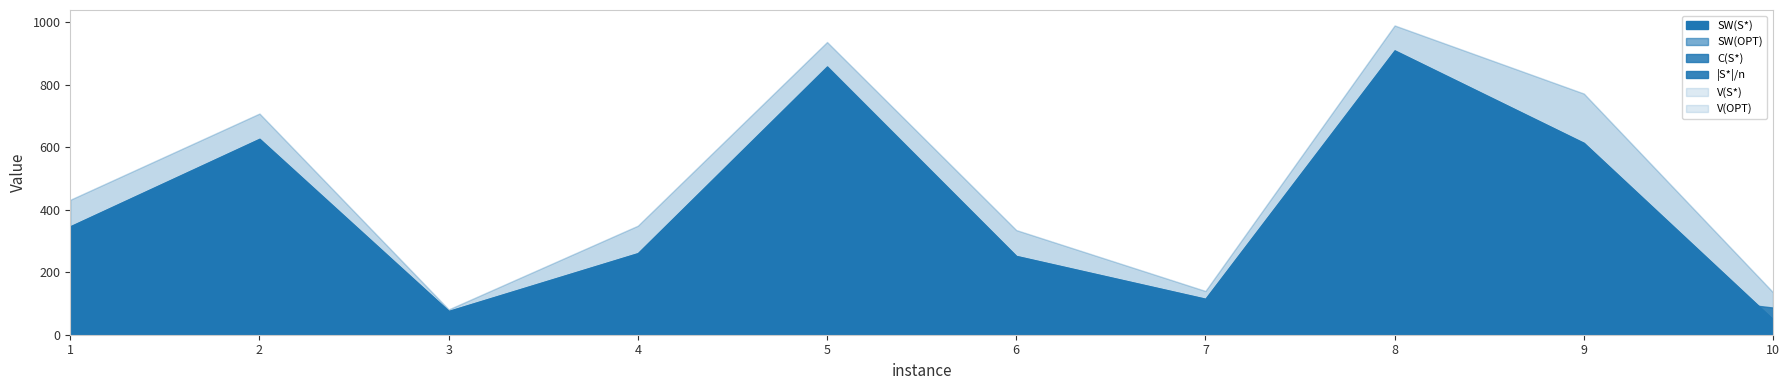

At which category does V(OPT) reach its first local peak?

2